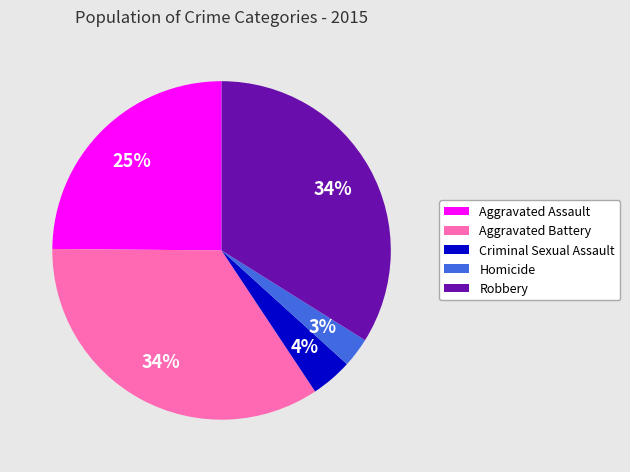

How many slices are in this pie chart?

5